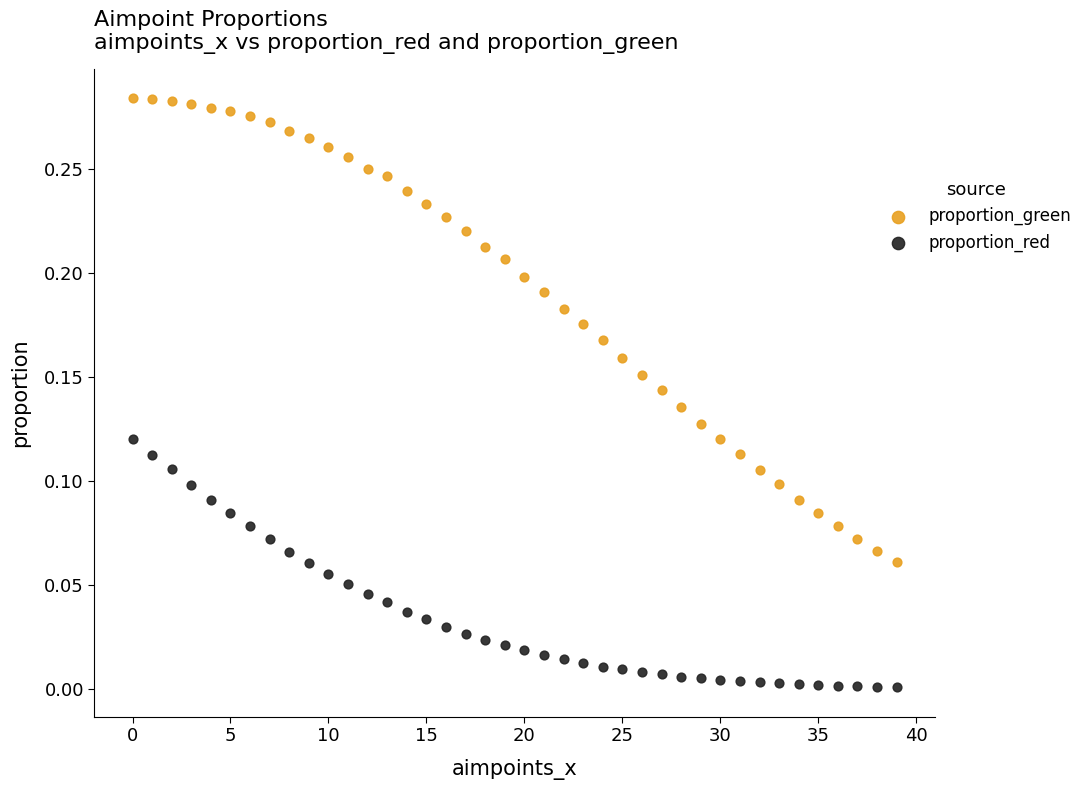

Which series contains the lowest Y value?

proportion_red